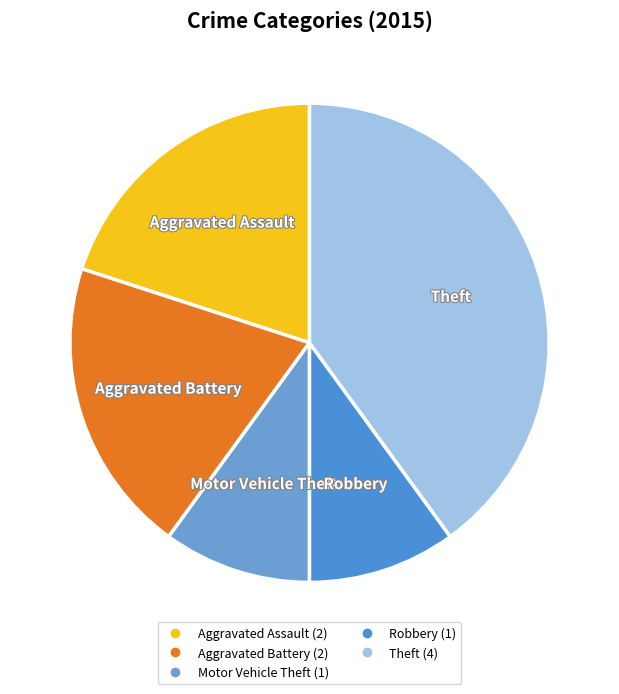

Which has a higher value, Aggravated Assault or Robbery?

Aggravated Assault